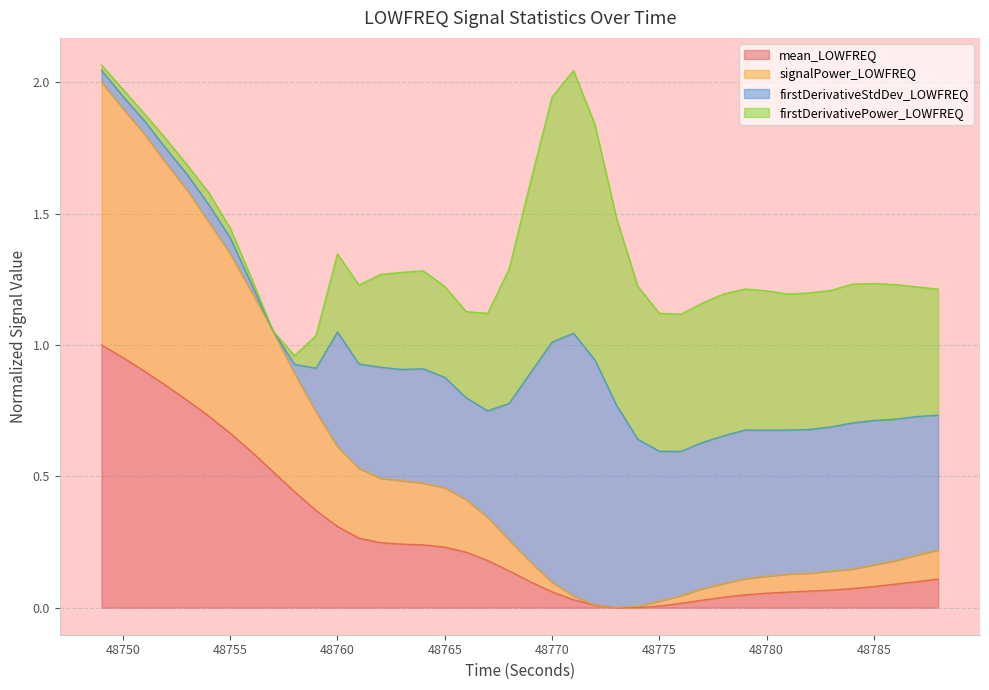

What are all the series names shown in the legend?

mean_LOWFREQ, signalPower_LOWFREQ, firstDerivativeStdDev_LOWFREQ, firstDerivativePower_LOWFREQ